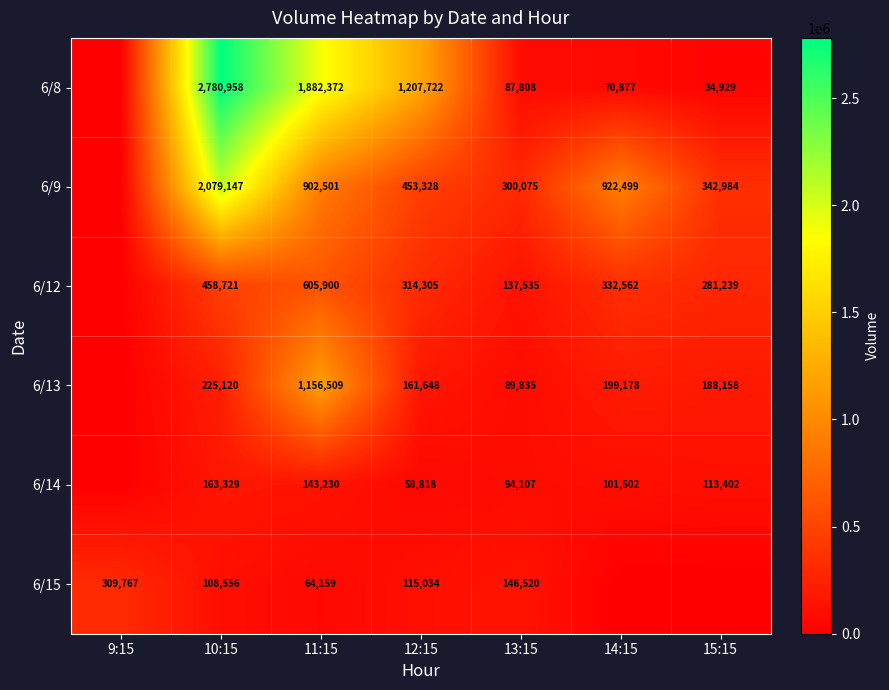

Is it true that 6/8 equals 636274 at 12:15?

False